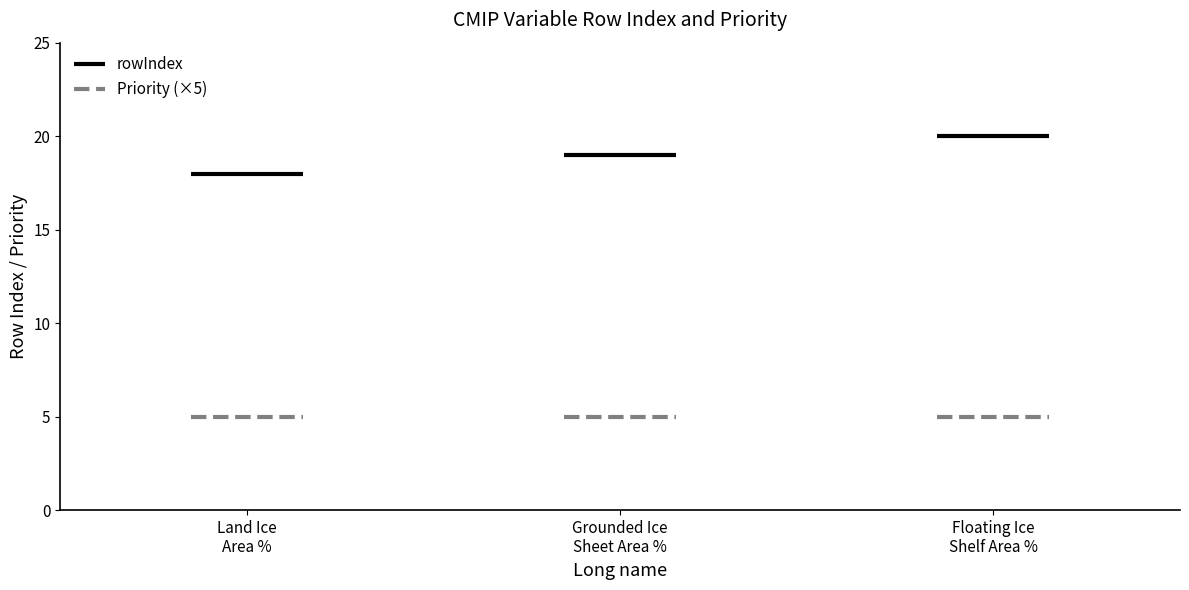

Which series changed the most between Grounded Ice Sheet Area Percentage and Floating Ice Shelf Area Percentage?

rowIndex